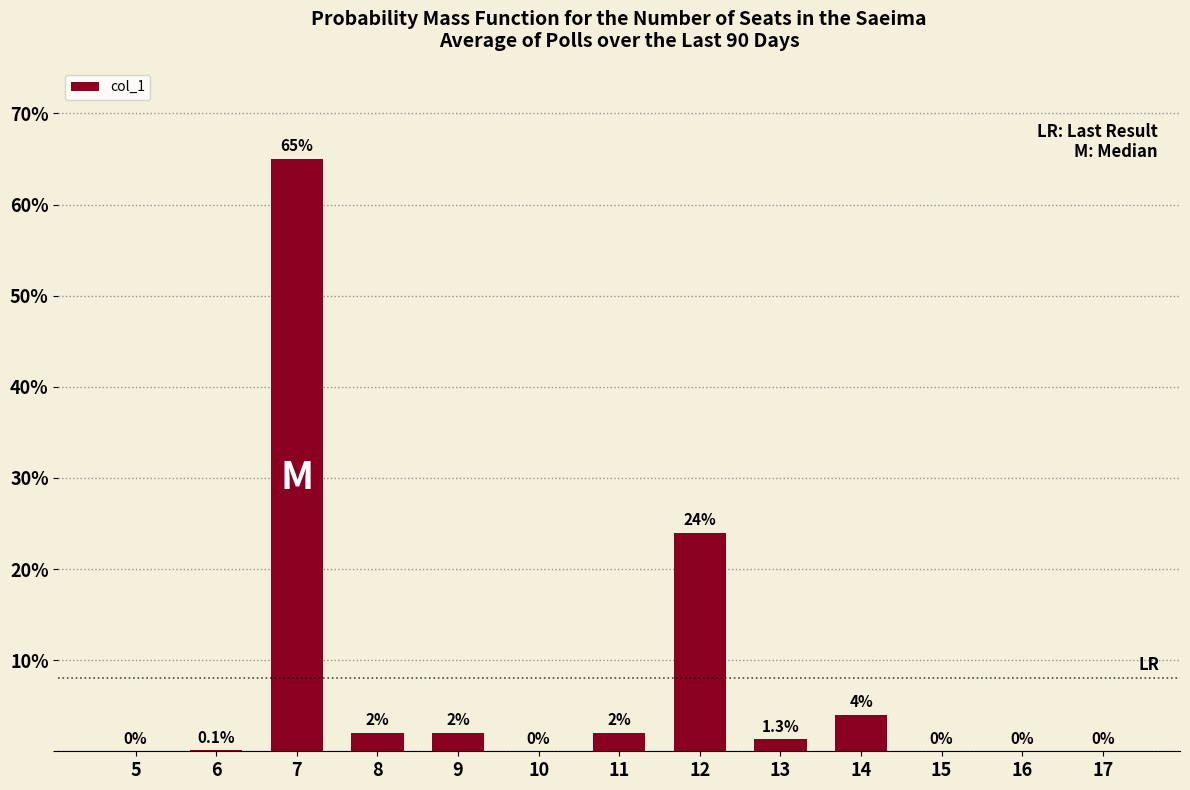

True or false: the data shows -41.7 at 5.

False